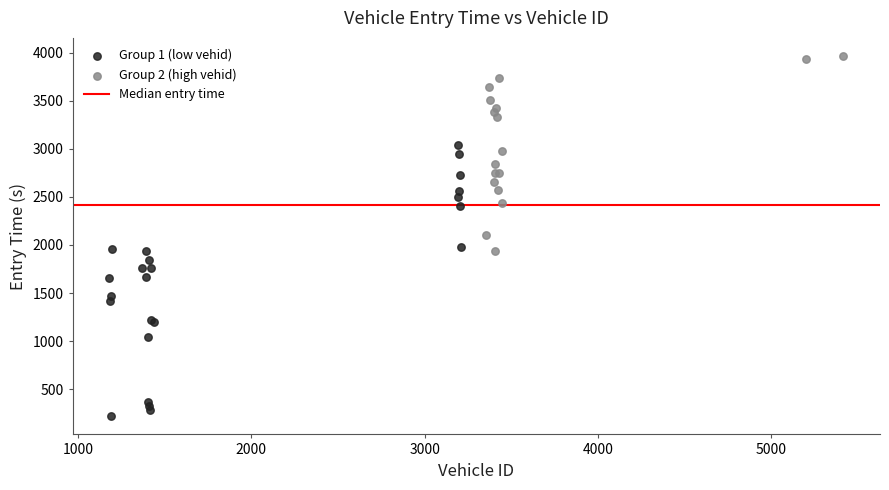

Which series has the widest spread of Y values?

Group 1 (low vehid)